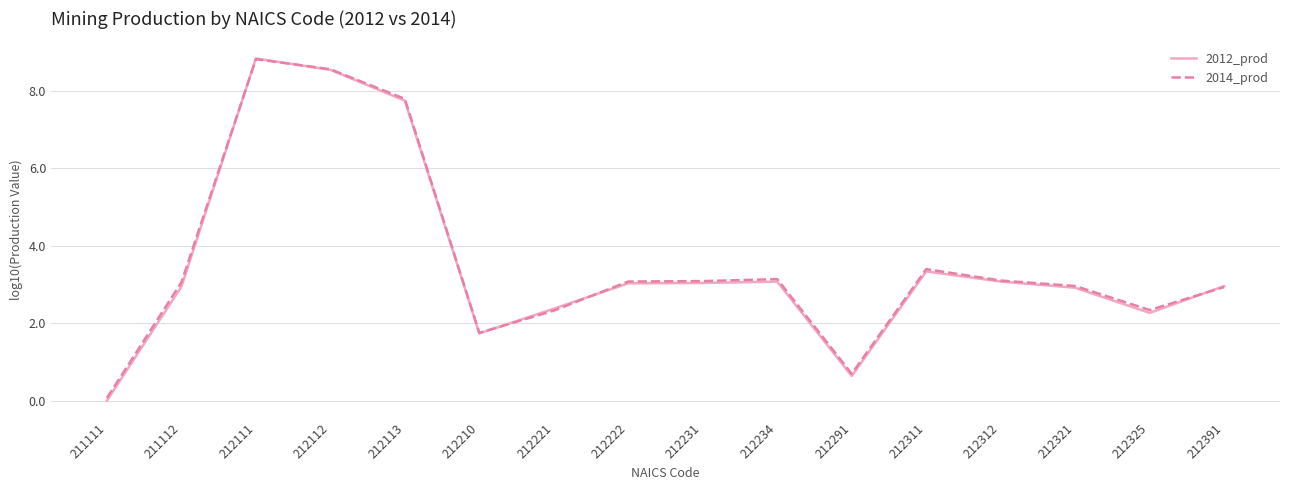

The 2012_prod series shows 3.1 at 212312. True or false?

True